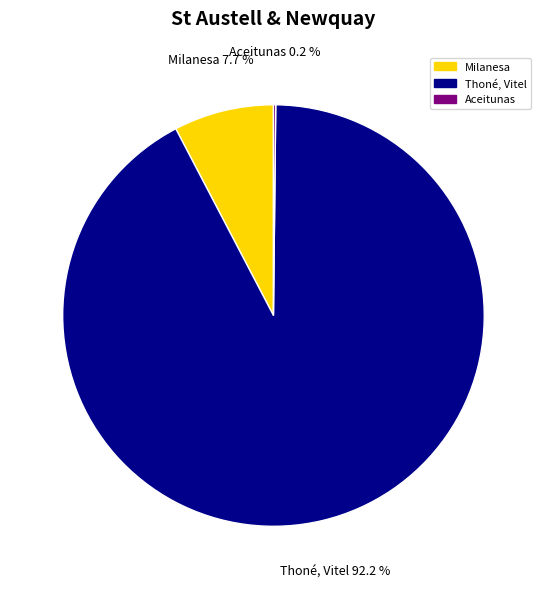

Which category has the biggest portion of the pie?

Thoné, Vitel